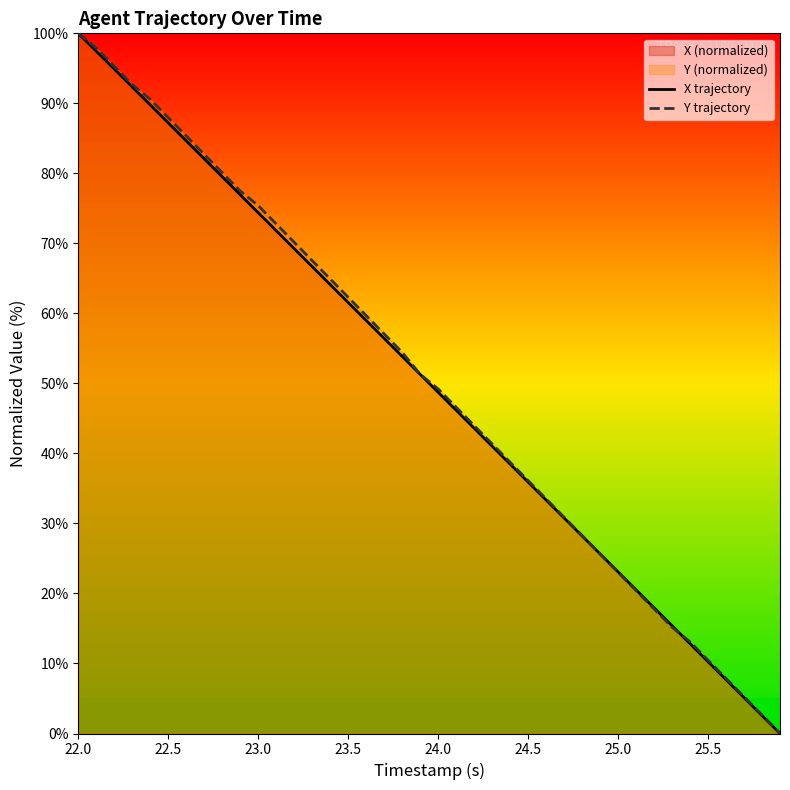

At which category is the sum across all series the highest?

22.0